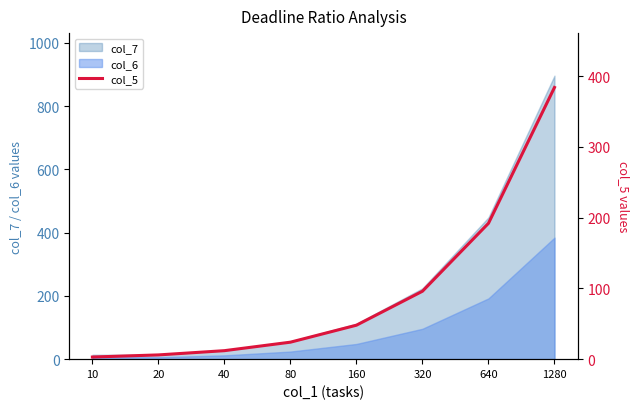

Reading left to right, extract all data points from this chart.

10=3	20=6	40=12	80=24	160=48	320=96	640=192	1280=384